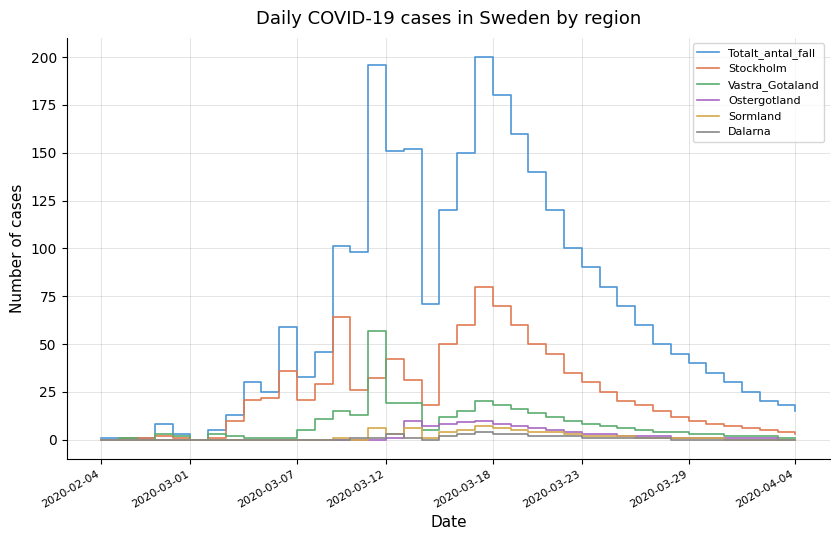

What is the maximum value for Ostergotland?

10